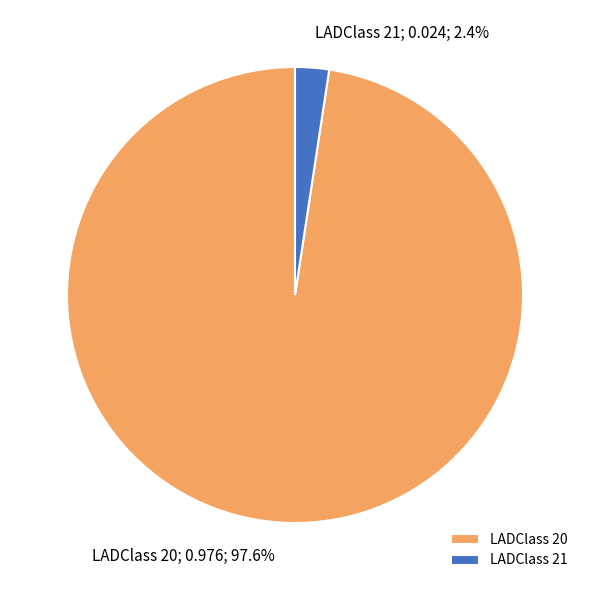

Is there any slice that represents more than half of the pie?

Yes